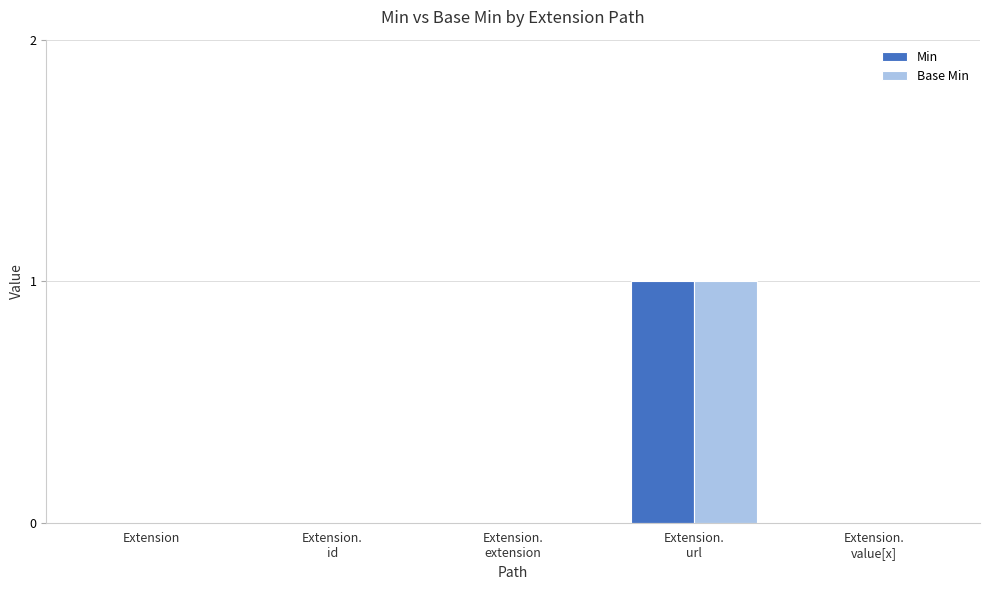

Is it true that Base Min equals 1 at Extension?

False